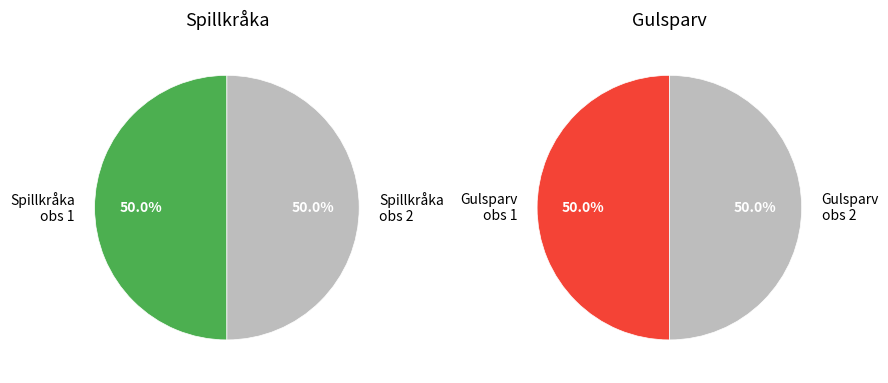

How many slices are in this pie chart?

2